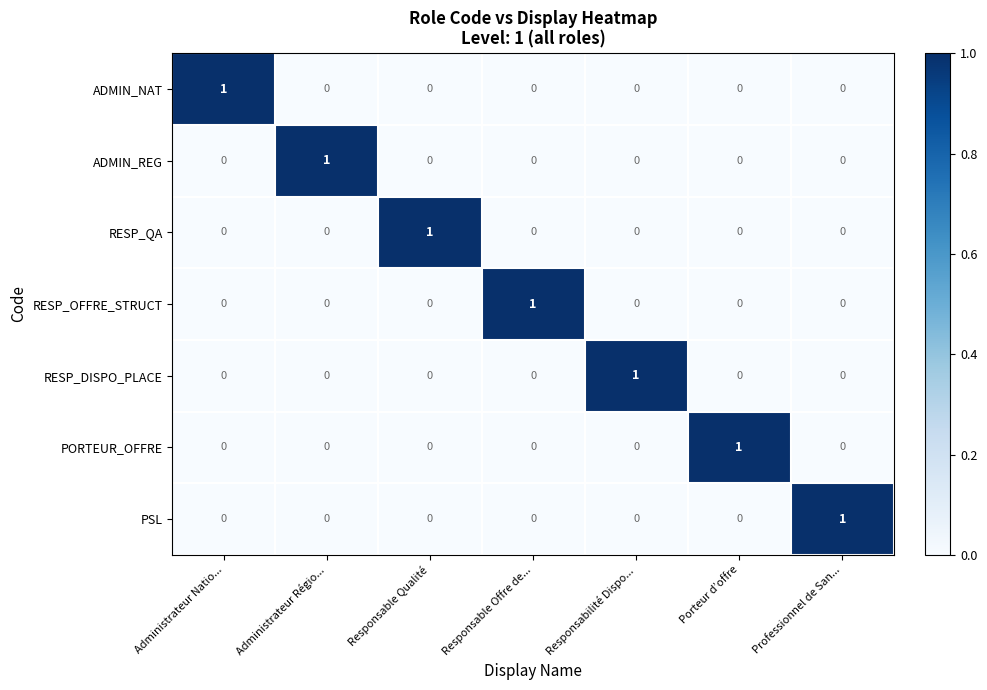

Is the value of ADMIN_REG at Administrateur Régio... greater than the value of ADMIN_NAT at Responsable Offre de...?

Yes